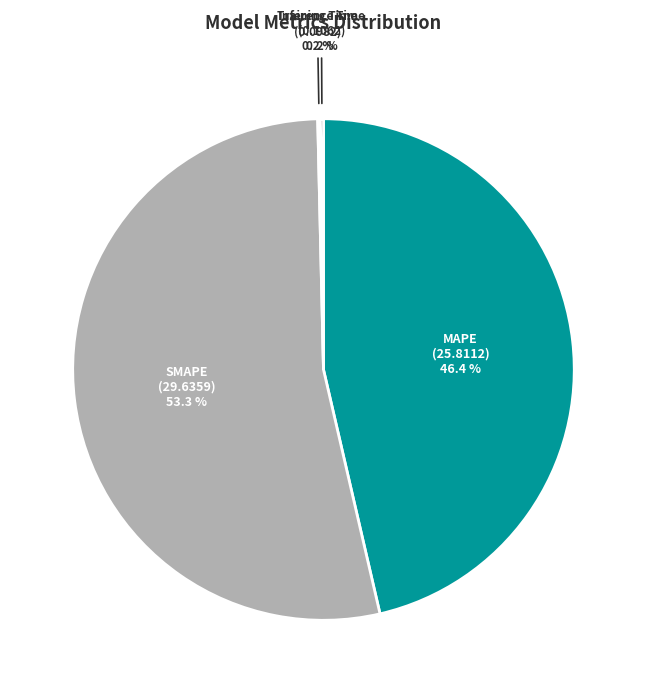

Combined, do MAPE and SMAPE account for over 50%?

Yes